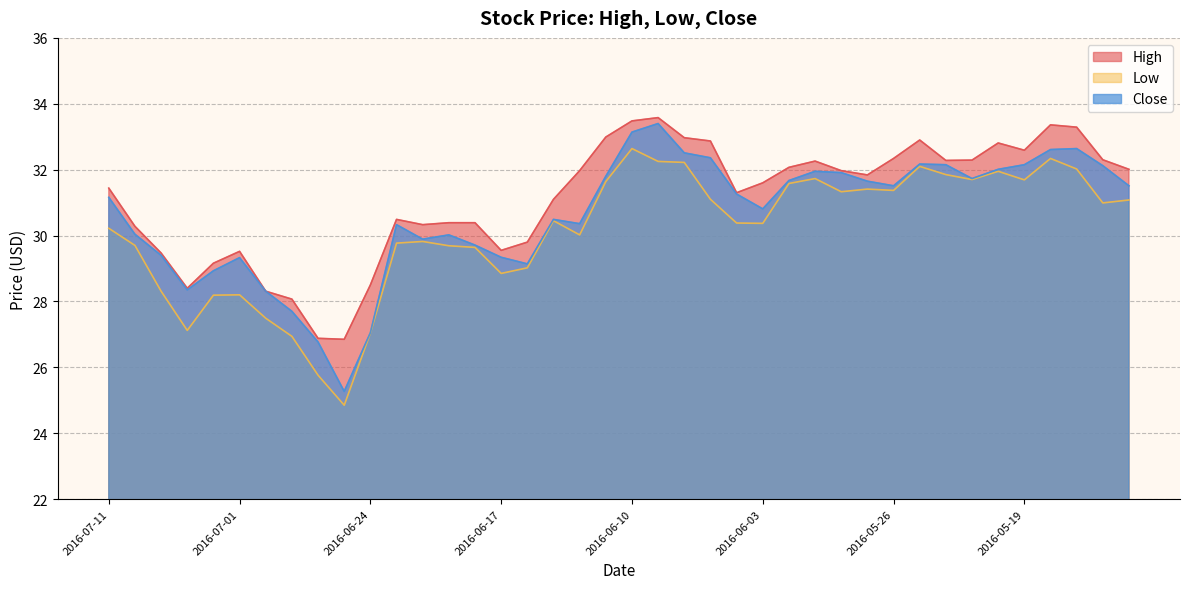

What is the label of the 33rd point from the left?

2016-05-24